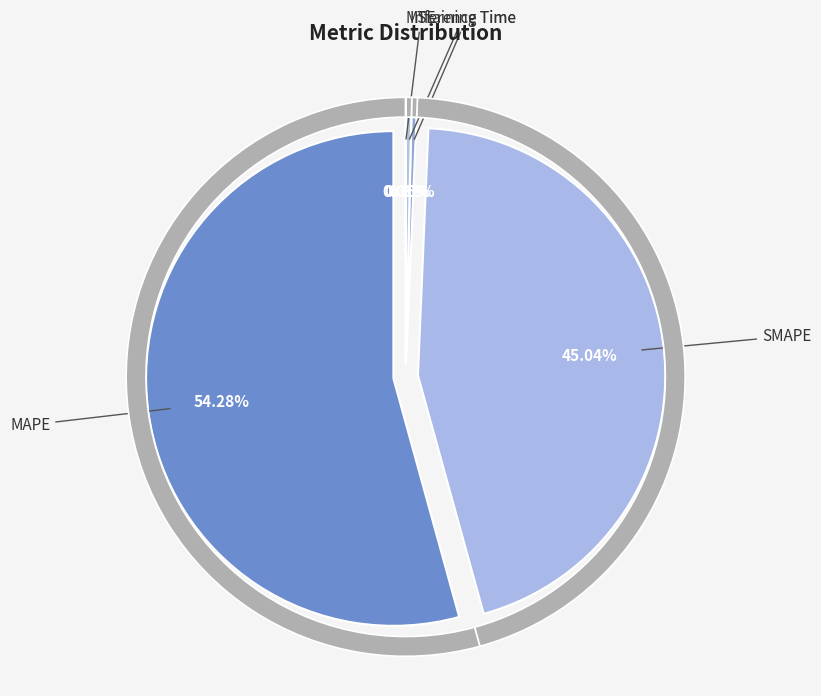

True or false: MSE accounts for 12% of the total.

False